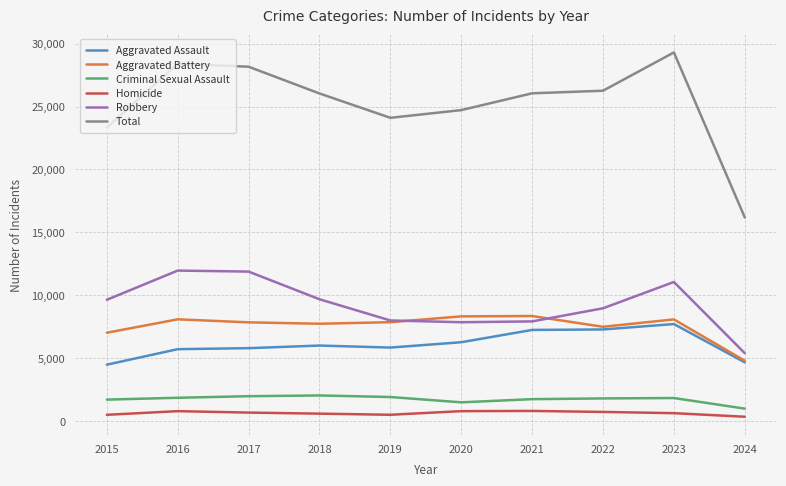

Which series has the largest range (max minus min)?

Total